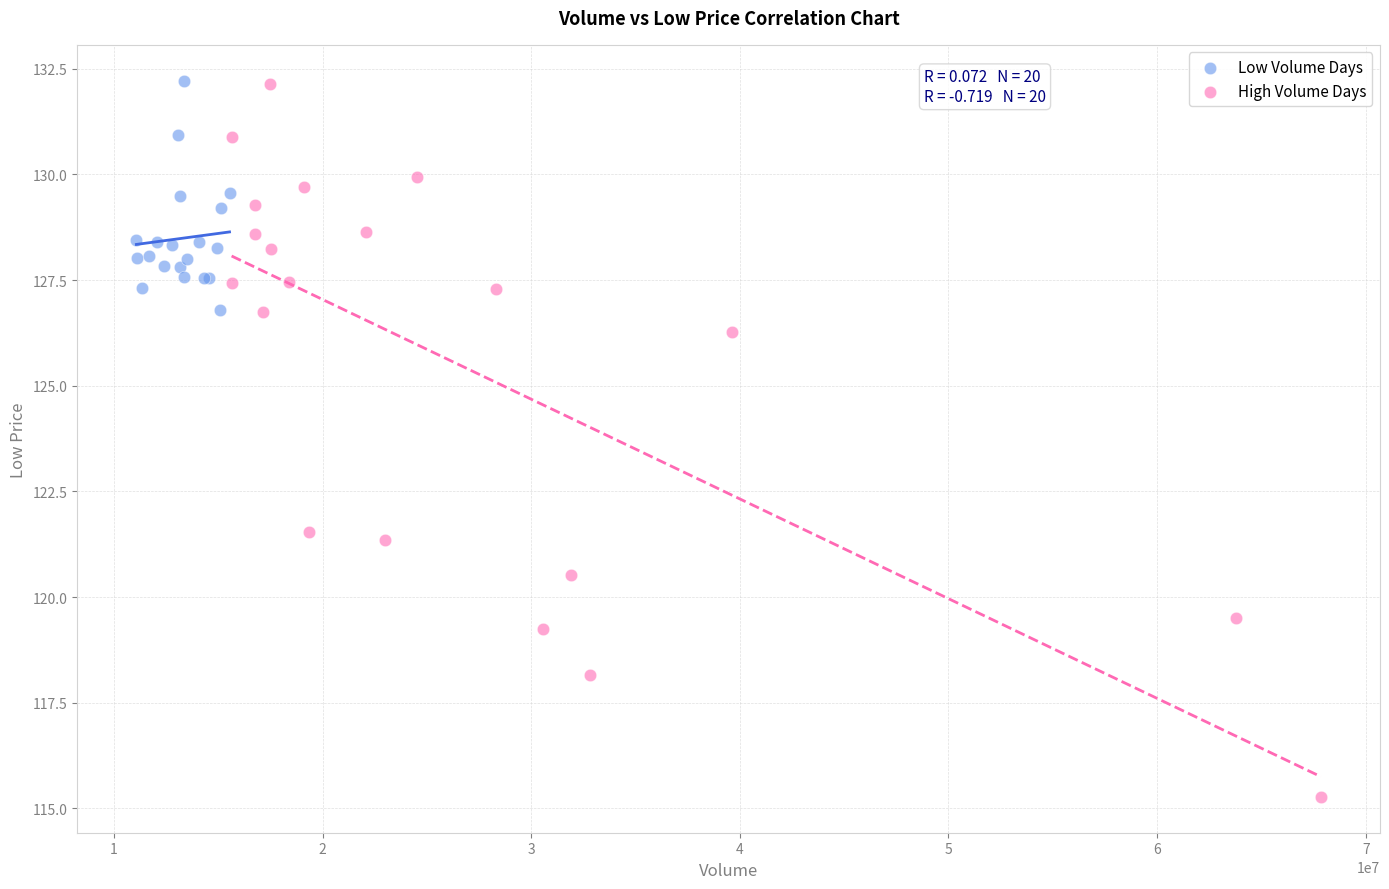

Which series reaches the minimum Y coordinate?

High Volume Days